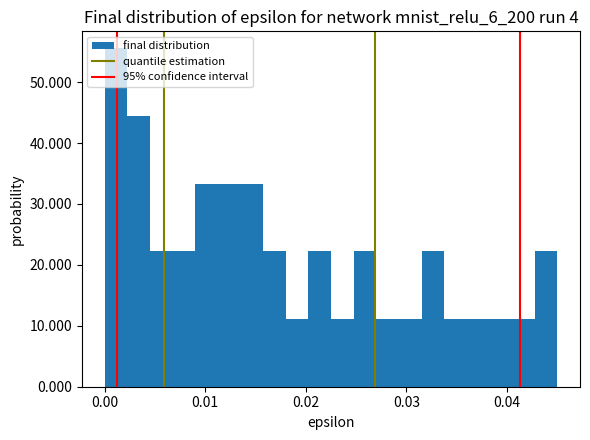

Read against the x-axis, roughly where is the centre of the tallest bar?

0.001